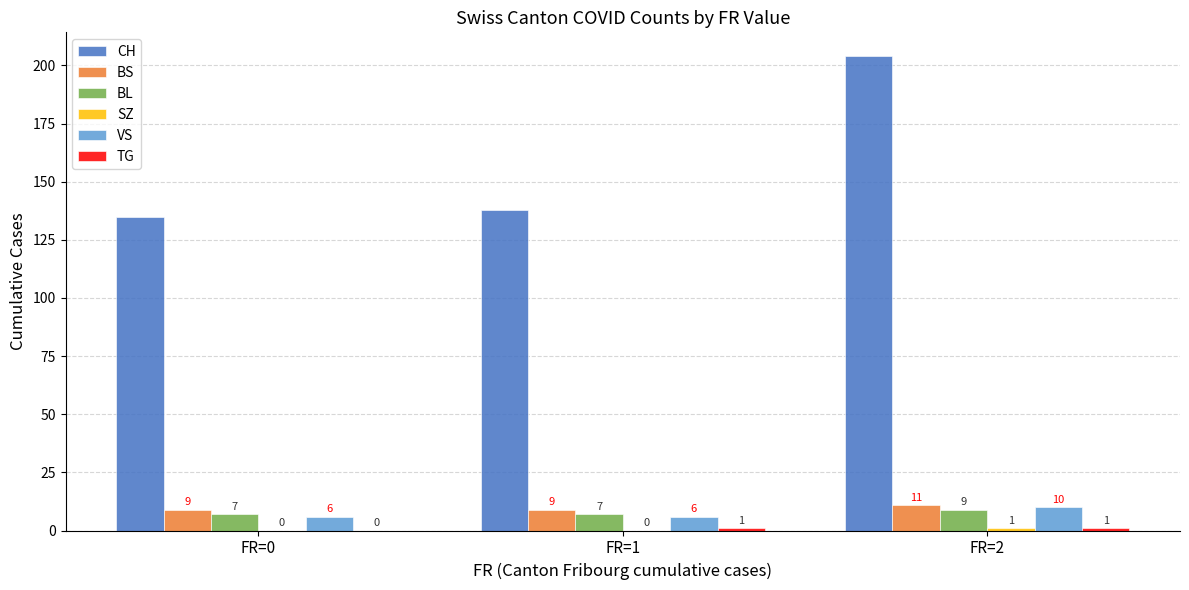

What is the total value across all series at FR=2?

236